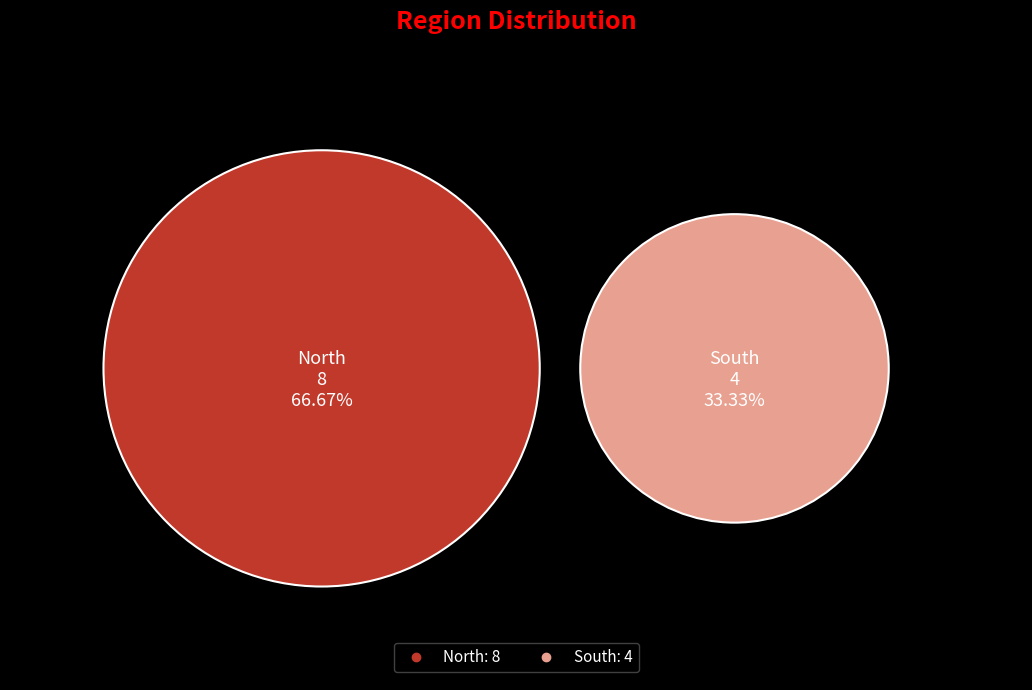

Approximately how many times larger is the value at North compared to South?

2.0